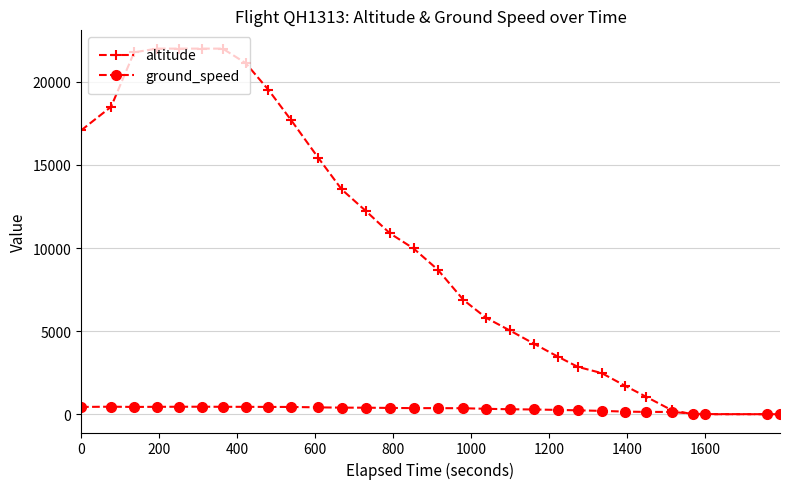

Which series has the widest spread of values?

altitude